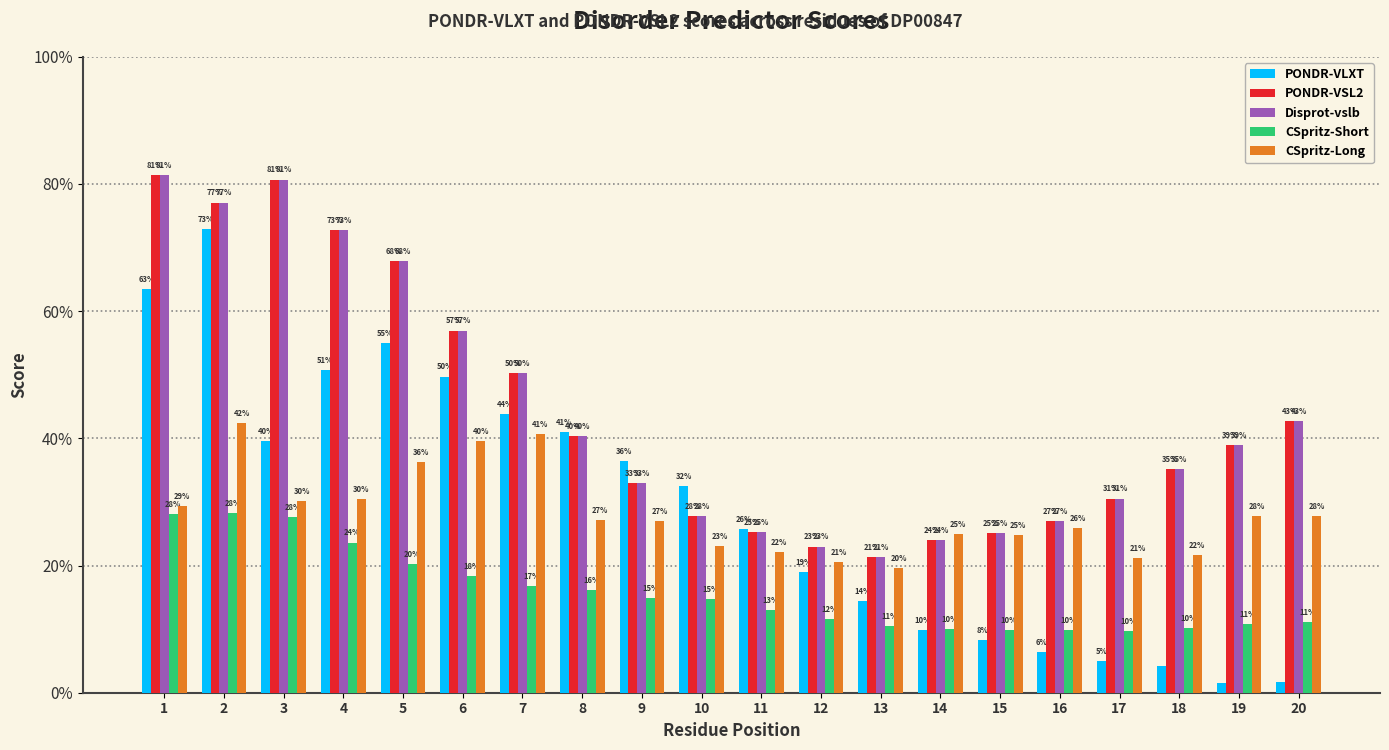

What are all the series names shown in the legend?

PONDR-VLXT, PONDR-VSL2, Disprot-vslb, CSpritz-Short, CSpritz-Long